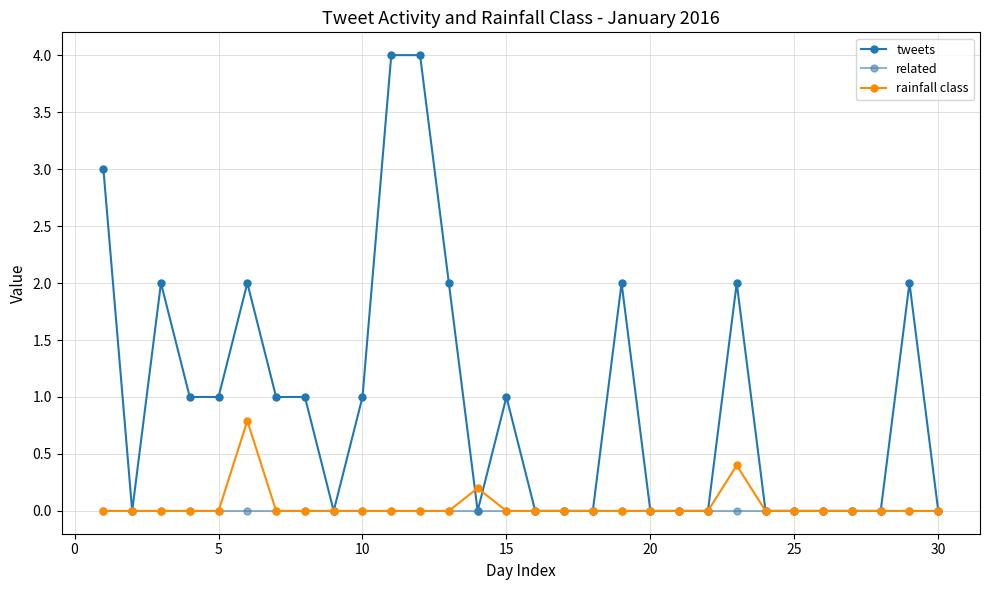

What is the highest value of the tweets series?

4.0